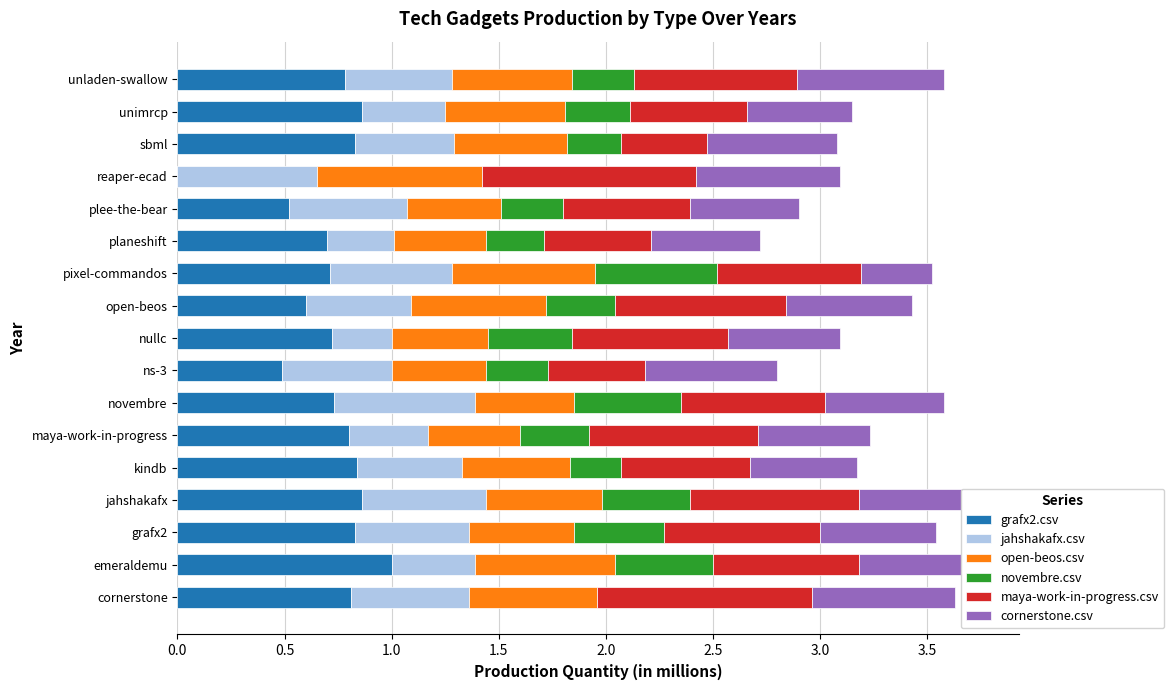

Is it true that grafx2.csv equals 1.3 at cornerstone?

False